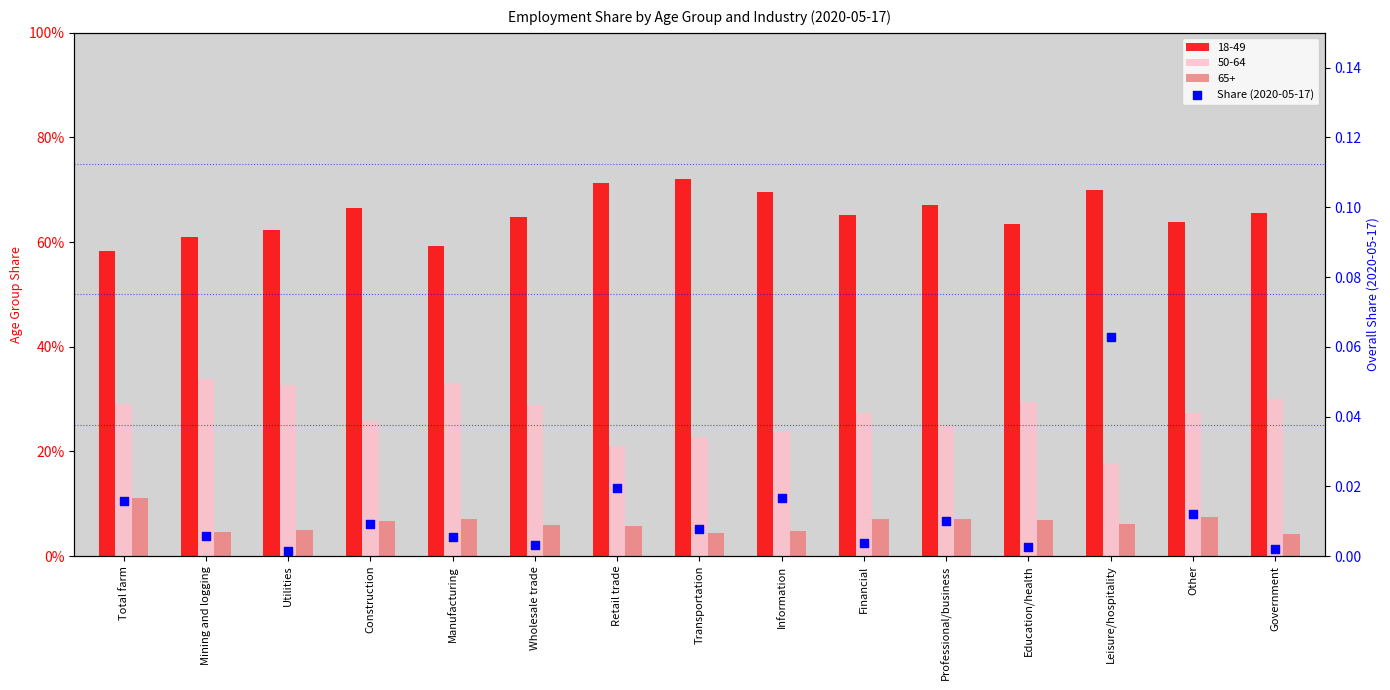

Between Education/health and Professional/business, which is larger?

Professional/business